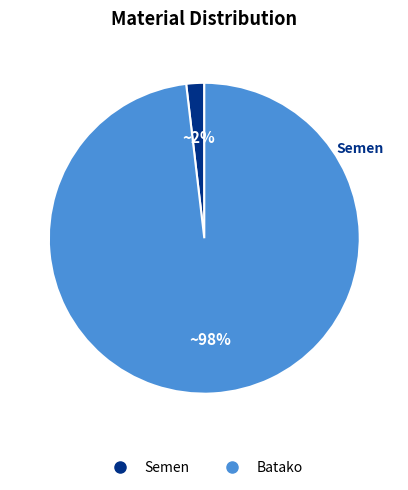

Between Batako and Semen, which is larger?

Batako